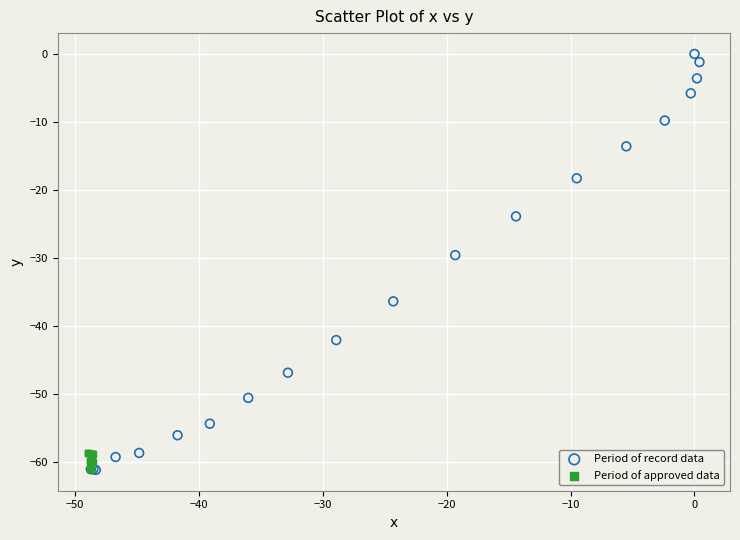

Which series has the largest Y range (max minus min)?

Period of record data